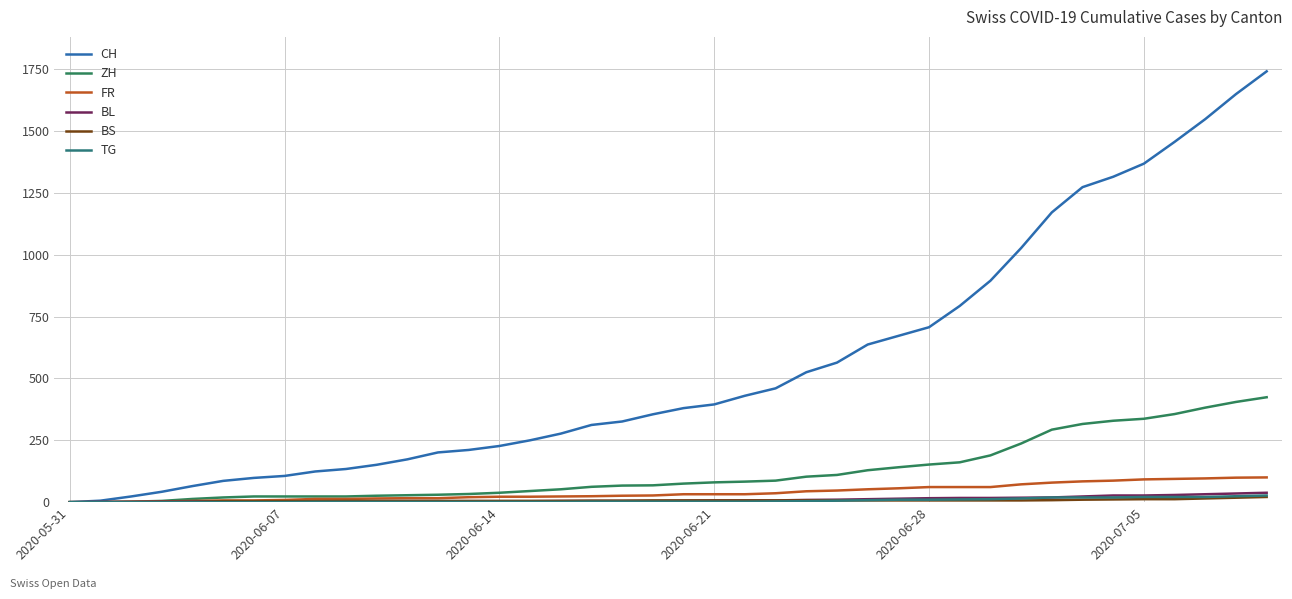

Does the chart have visible grid lines?

Yes